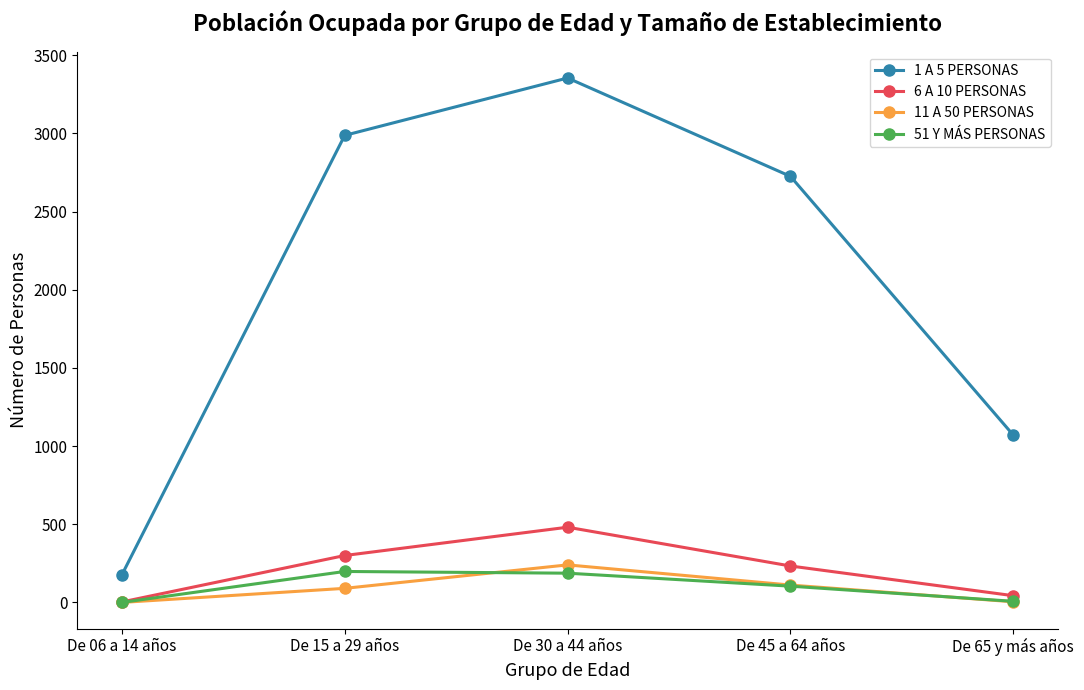

Rank the series at De 30 a 44 años from lowest to highest value.

51 Y MÁS PERSONAS, 11 A 50 PERSONAS, 6 A 10 PERSONAS, 1 A 5 PERSONAS